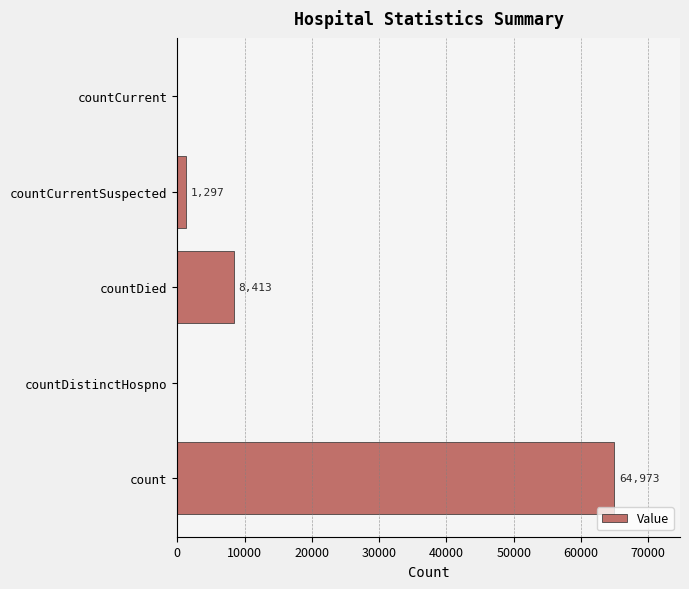

Reading top to bottom, extract all data points from this chart.

countCurrent=0	countCurrentSuspected=1297	countDied=8413	countDistinctHospno=0	count=64973